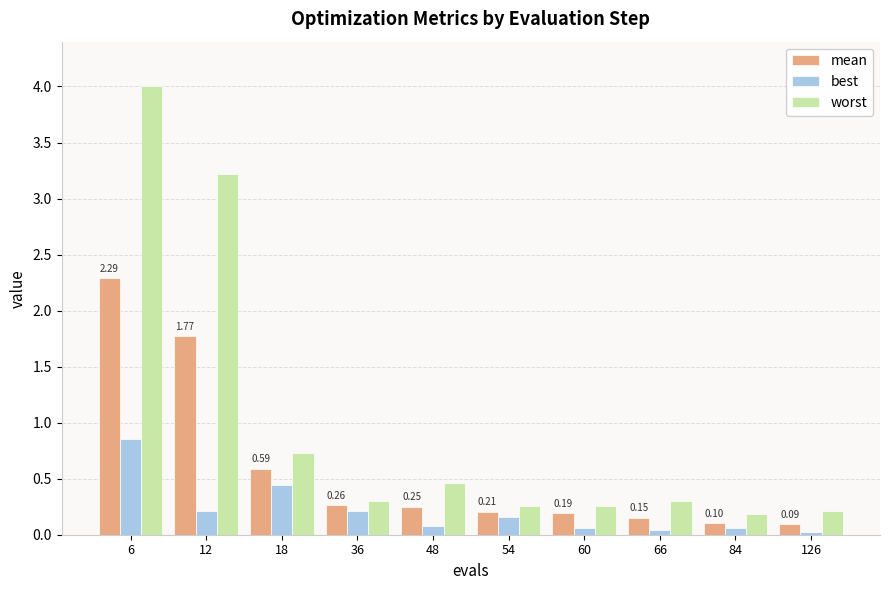

The best series shows 0.1 at 84. True or false?

True